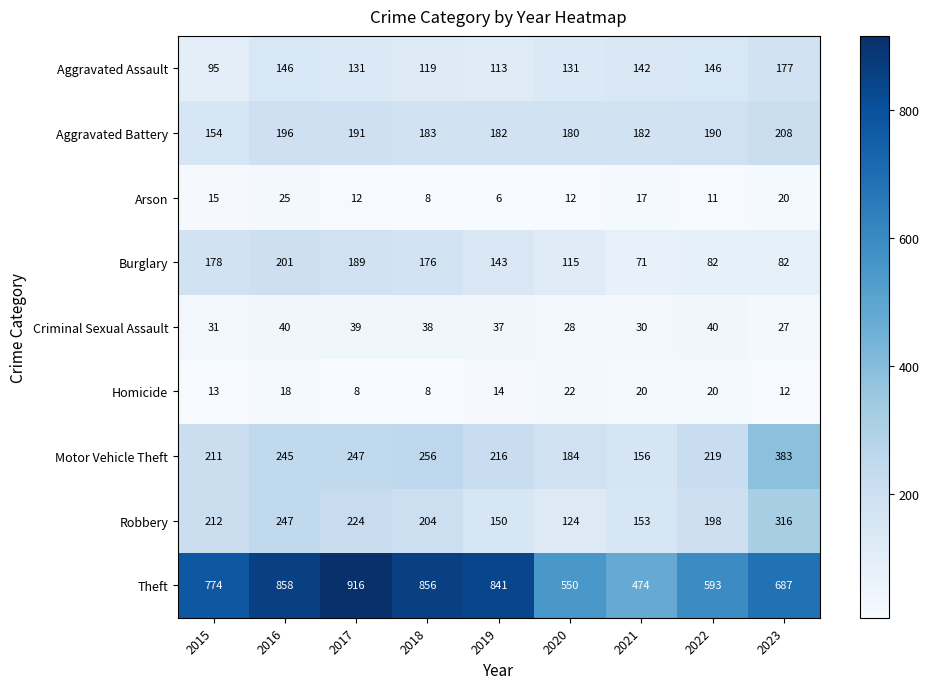

Which series has the widest spread of values?

Theft